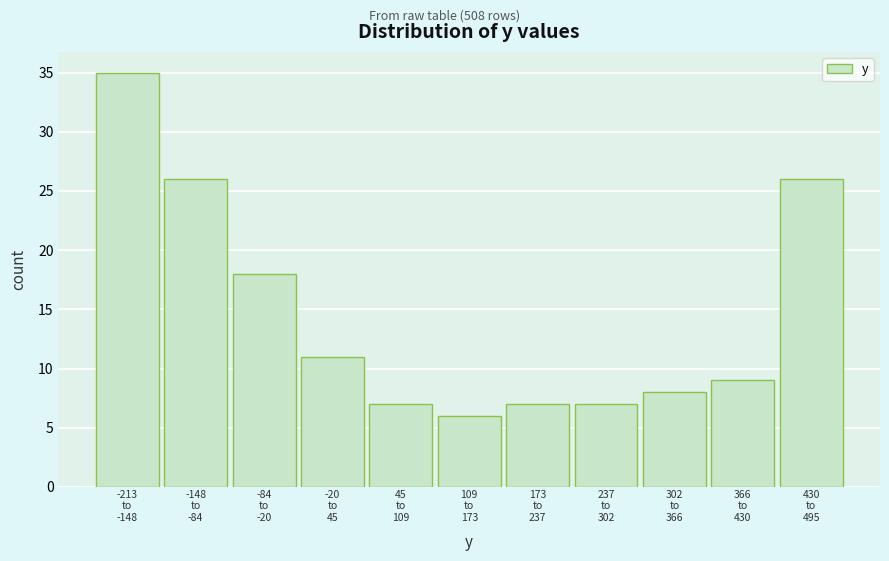

Reading left to right, list all the values displayed in this chart.

35	26	18	11	7	6	7	7	8	9	26